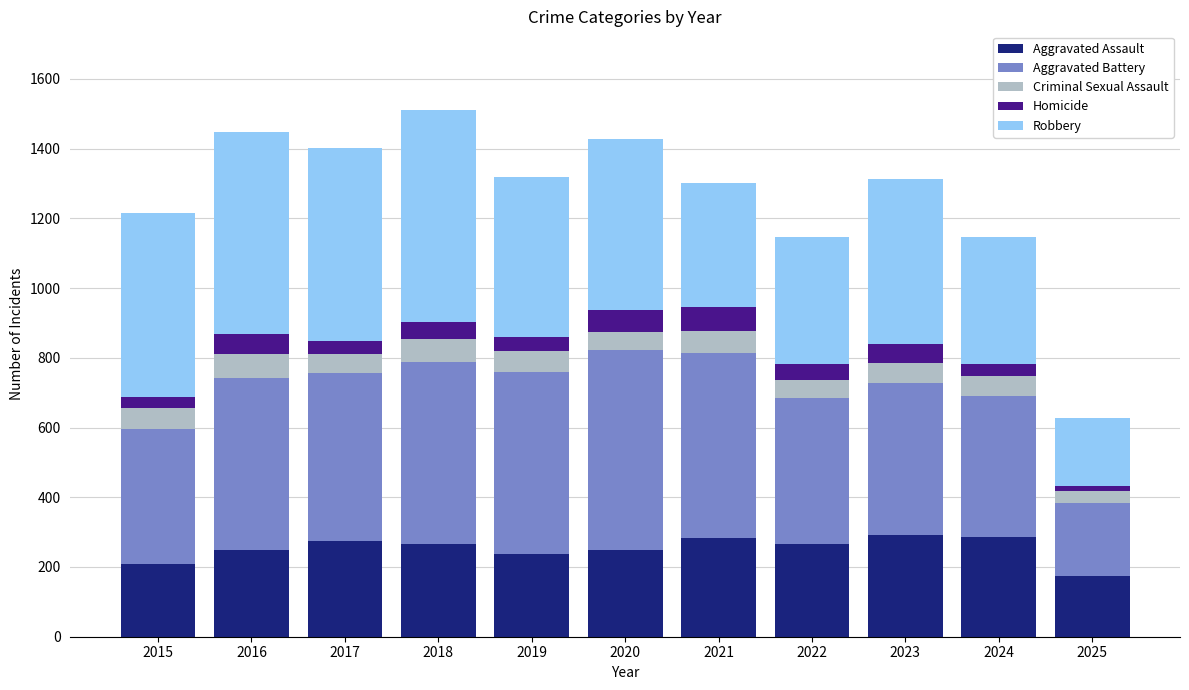

What is the highest value of the Aggravated Assault series?

293